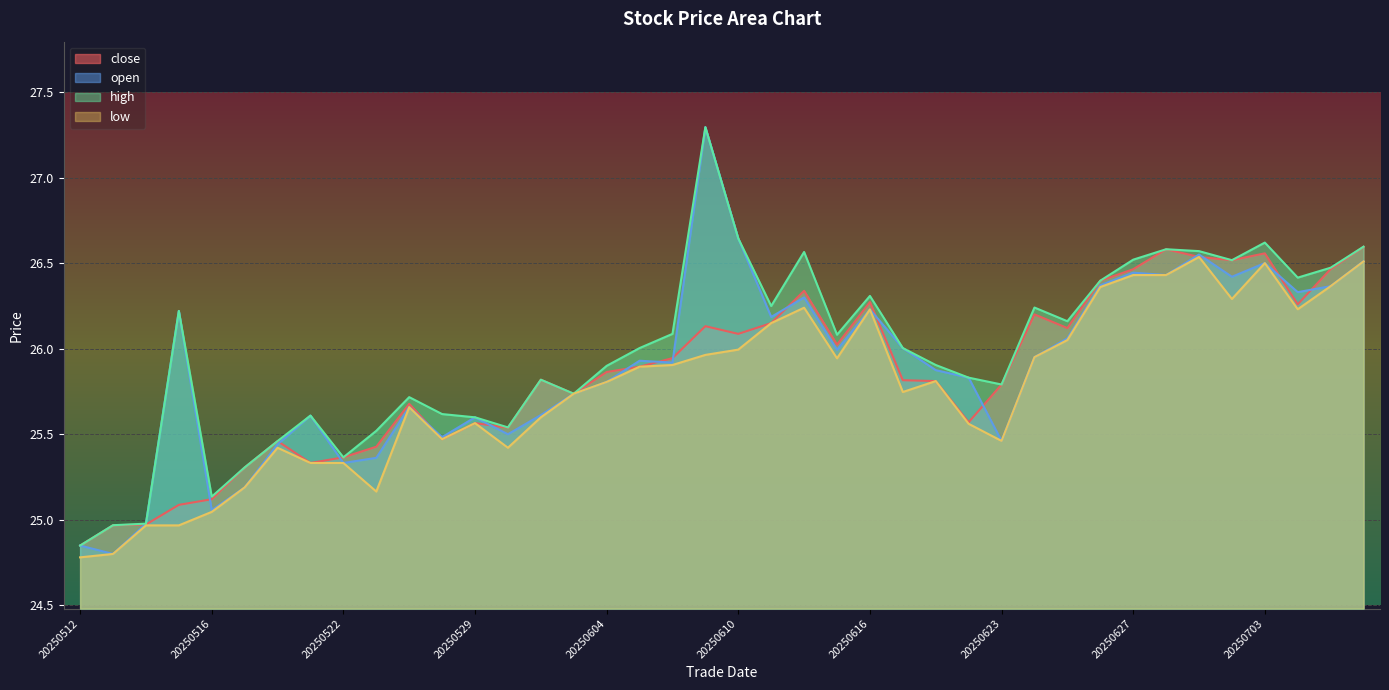

Rank the series by their average value, from highest to lowest.

high, open, close, low